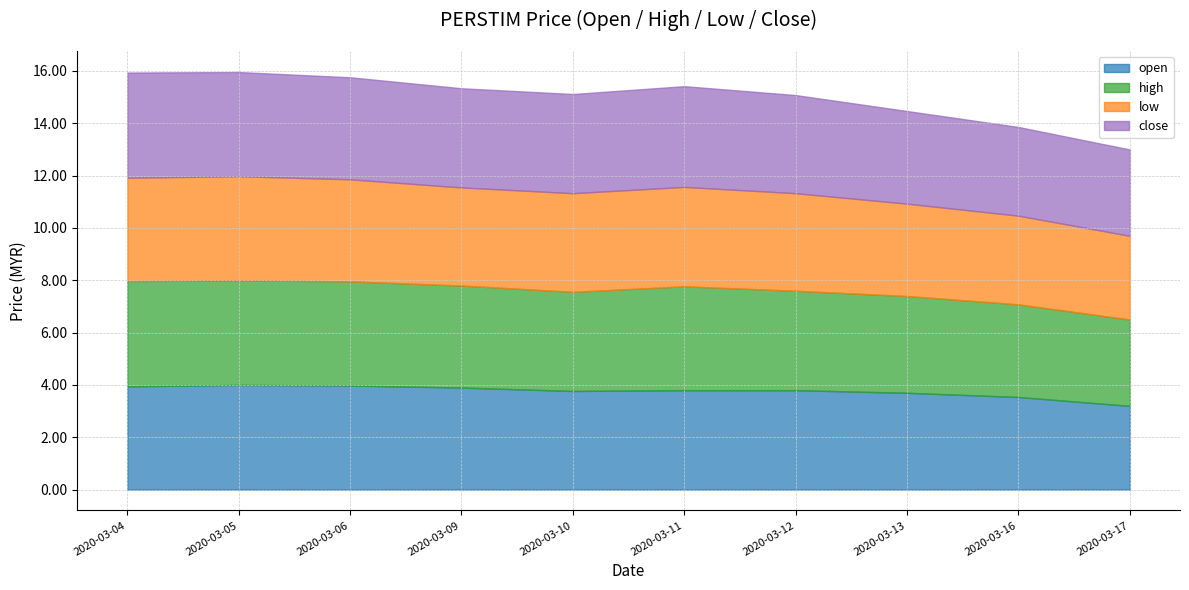

Reading left to right, list all the values displayed in this chart.

open: 4.0	4.0	4.0	3.9	3.8	3.8	3.8	3.7	3.5	3.2
high: 4.0	4.0	4.0	3.9	3.8	4.0	3.8	3.7	3.5	3.3
low: 4.0	4.0	3.9	3.8	3.8	3.8	3.7	3.5	3.4	3.2
close: 4.0	4.0	3.9	3.8	3.8	3.9	3.8	3.5	3.4	3.3